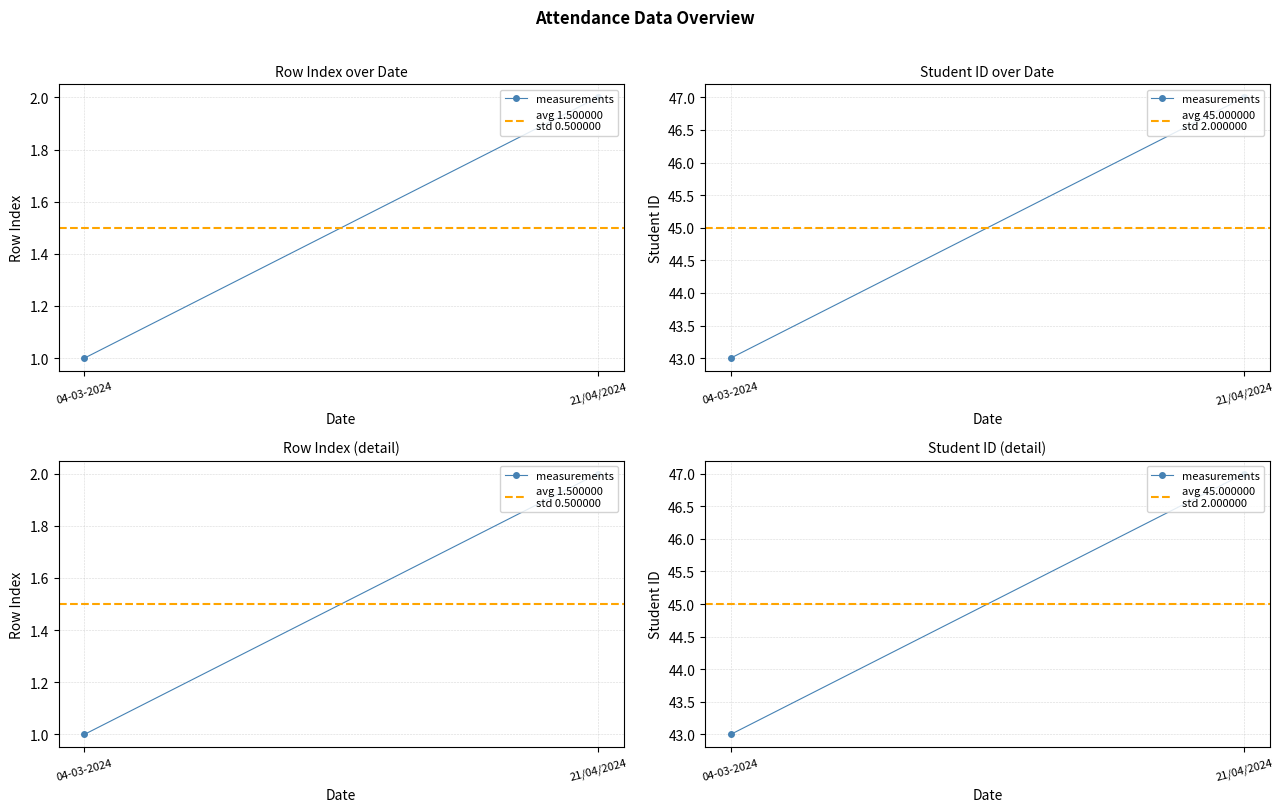

Reading right to left, list all the values displayed in this chart.

measurements: 21/04/2024=47.0	04-03-2024=43.0
avg 1.500000
std 0.500000: 21/04/2024=1.5	04-03-2024=1.5
avg 45.000000
std 2.000000: 21/04/2024=45.0	04-03-2024=45.0